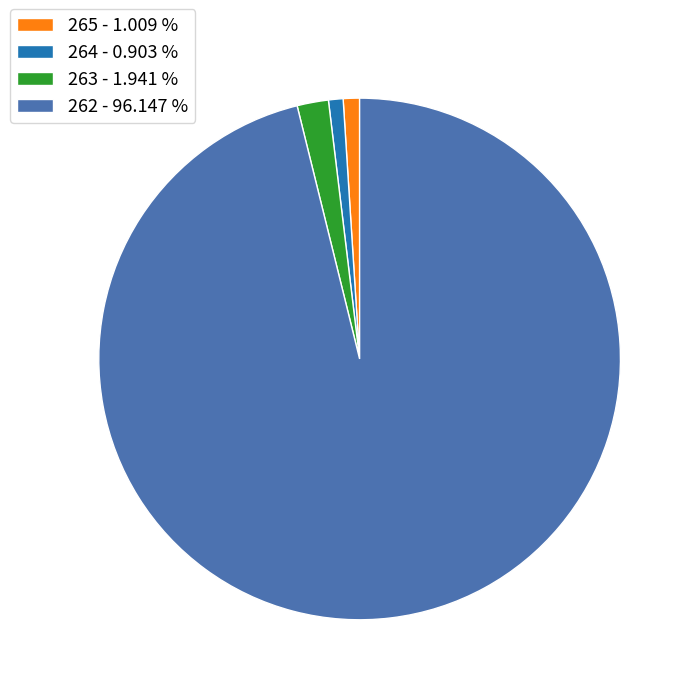

Is the sum of 263 - 1.941 % and 264 - 0.903 % greater than half?

No